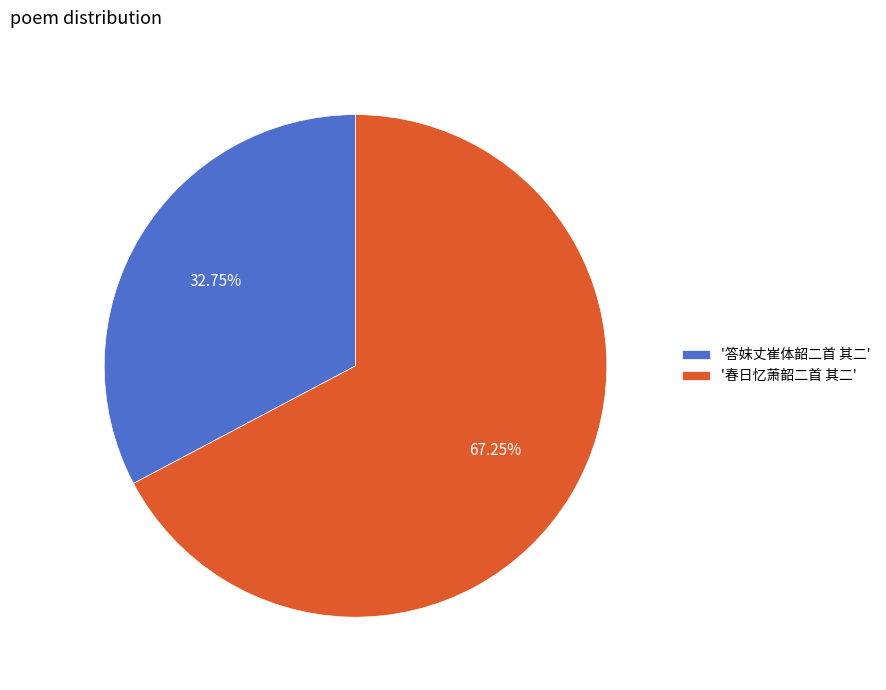

Combined, do '答妺丈崔体韶二首 其二' and '春日忆萧韶二首 其二' account for over 50%?

Yes